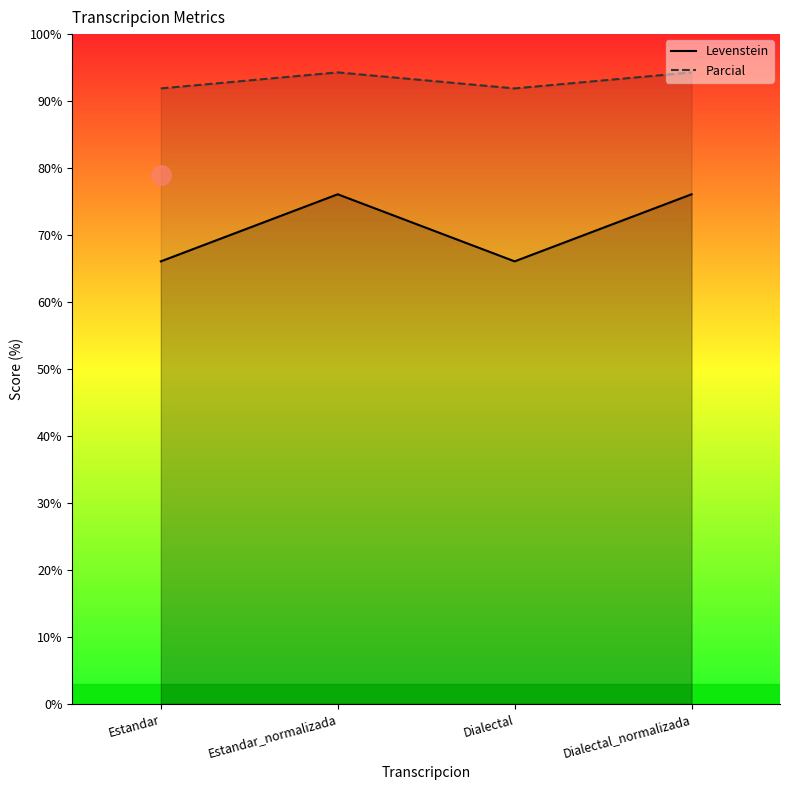

True or false: Parcial and Levenstein cross at least once.

False